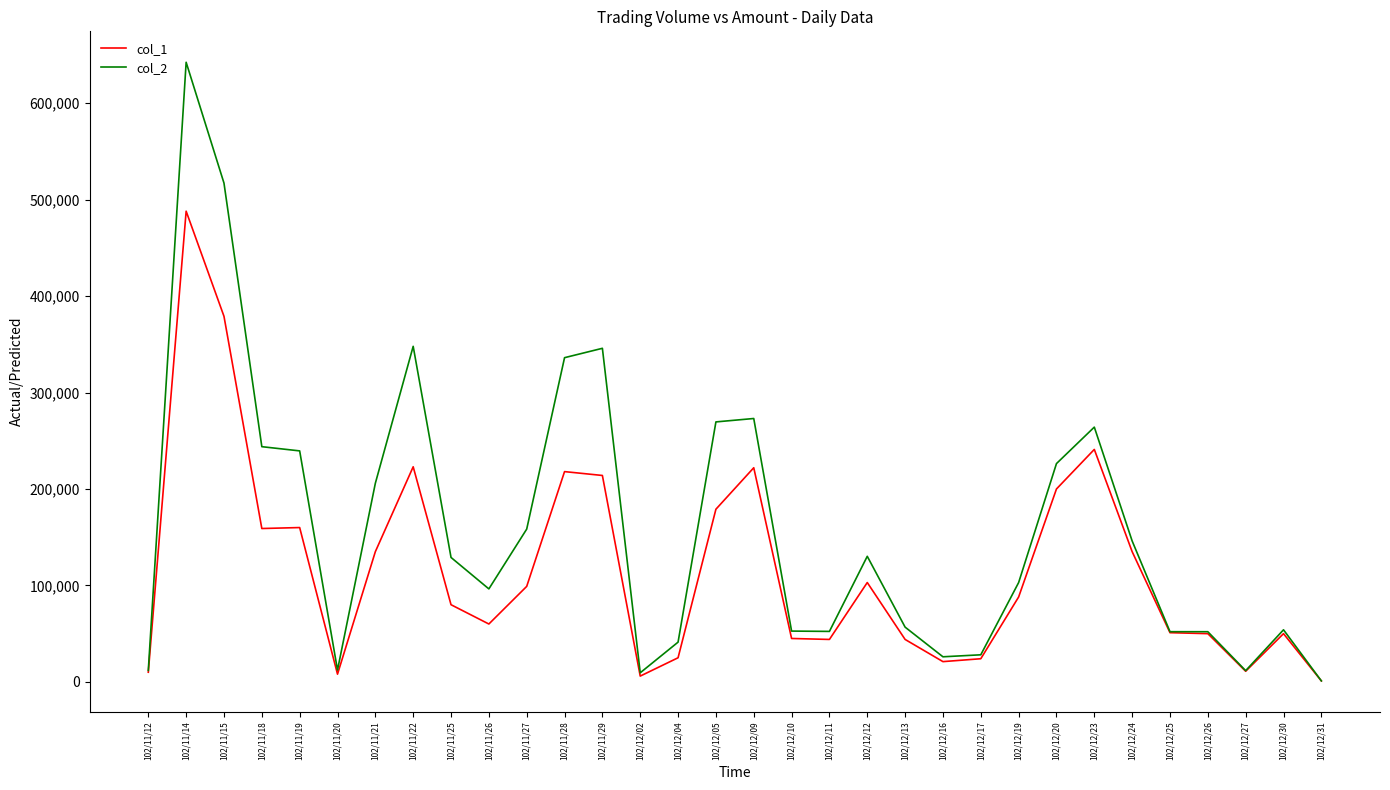

Which series changed the most between 102/11/21 and 102/12/26?

col_2